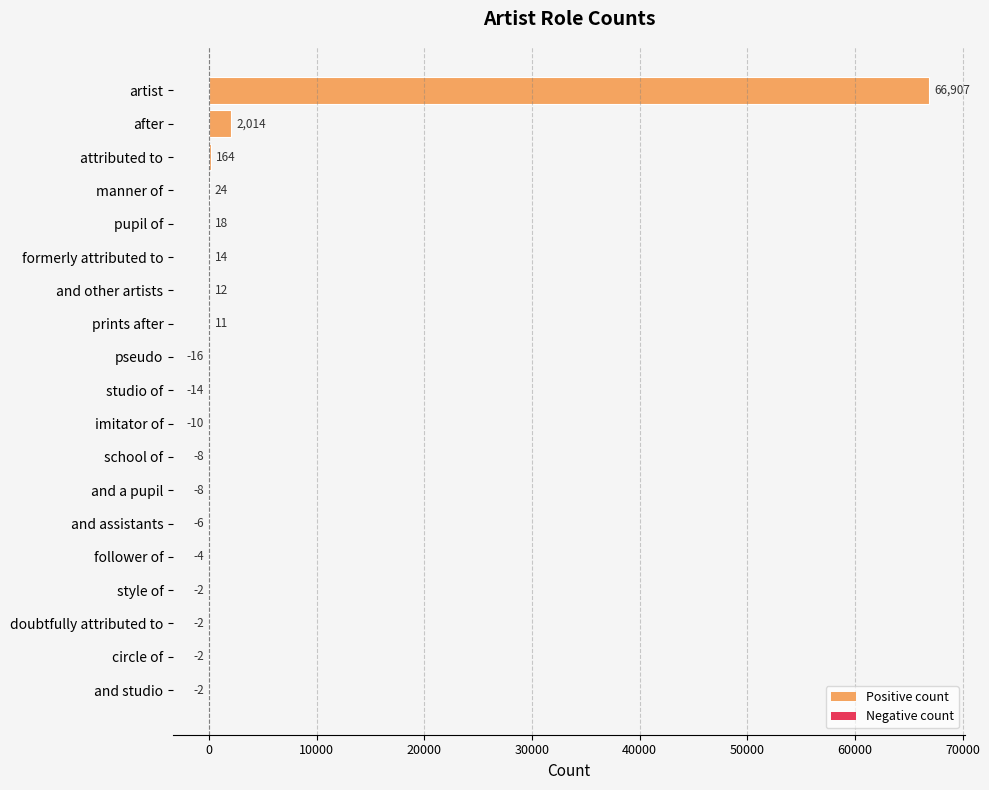

What is the maximum value shown in the chart?

66907